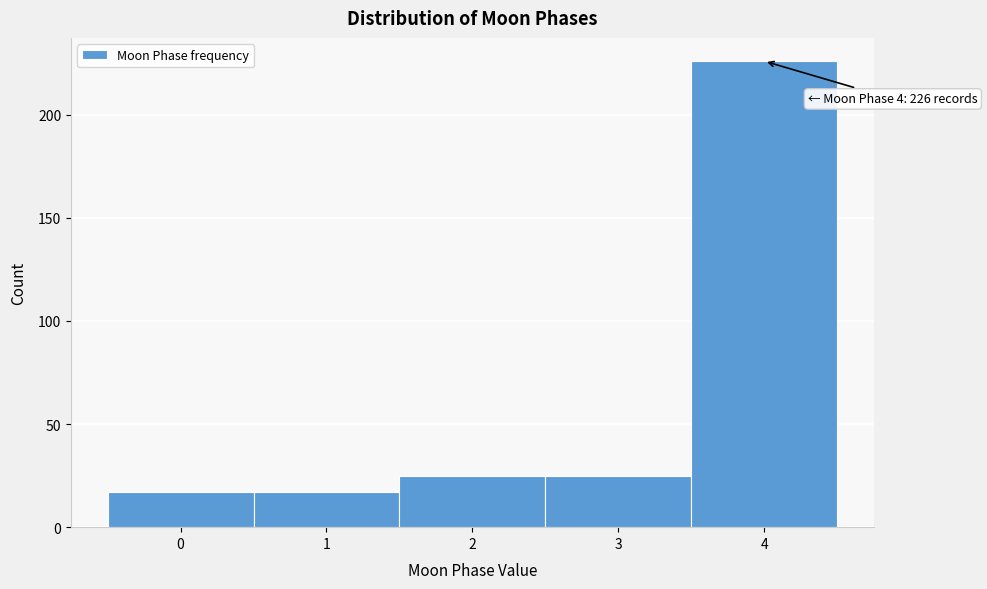

Reading left to right, transcribe all the data shown in this chart.

0=17	1=17	2=25	3=25	4=226